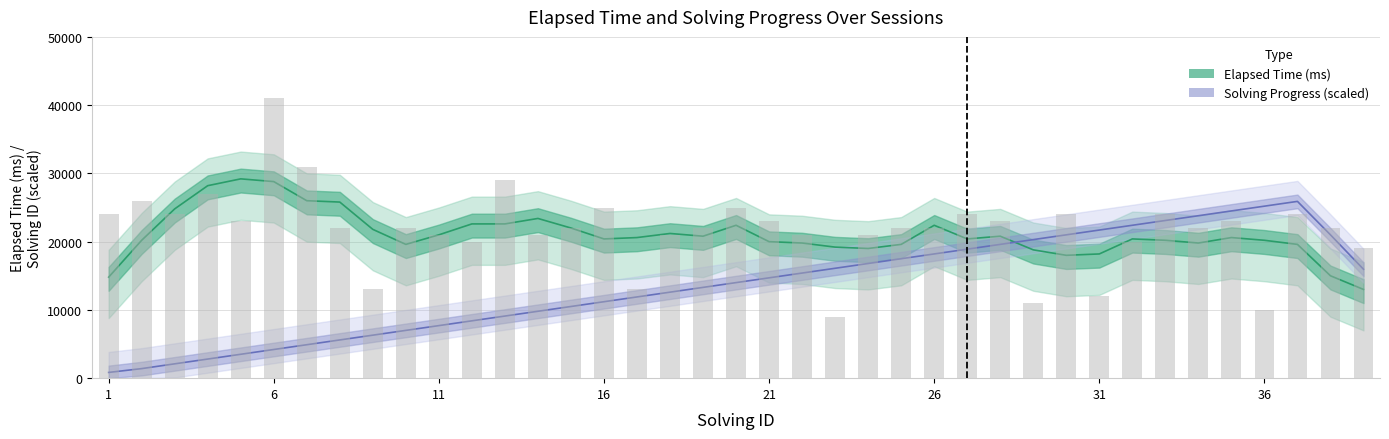

How many categories are shown in the chart?

39